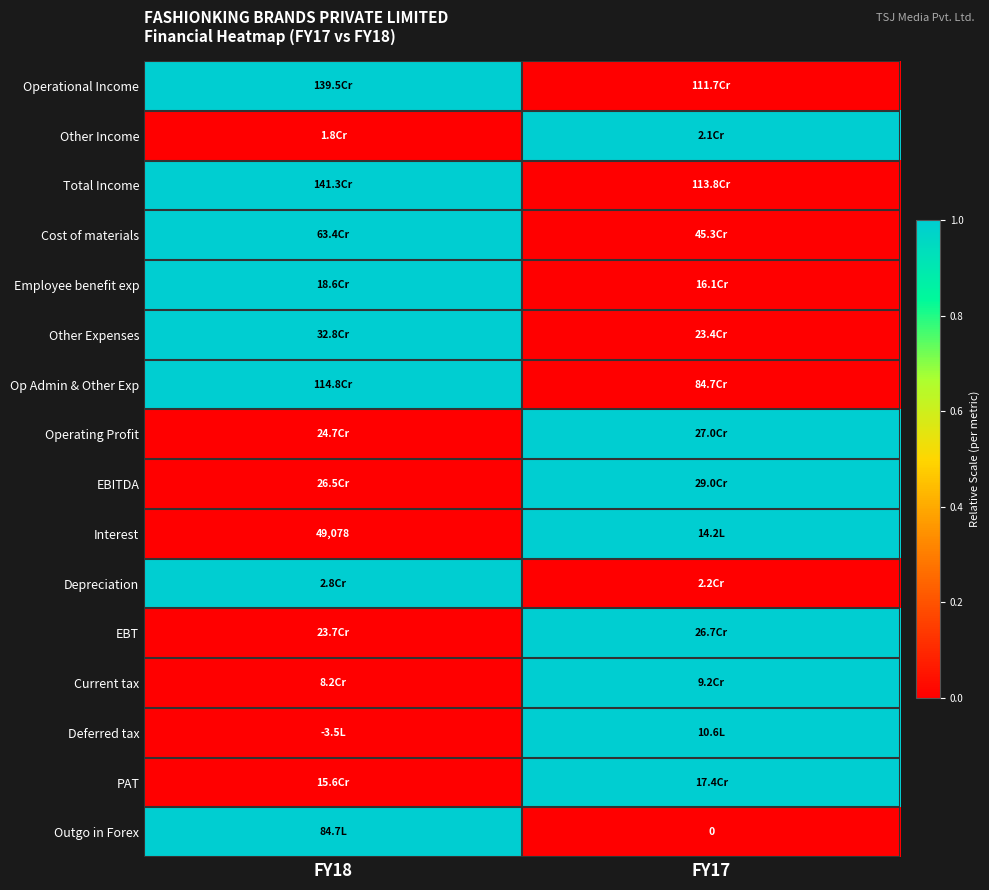

What is the maximum value shown in the chart?

1